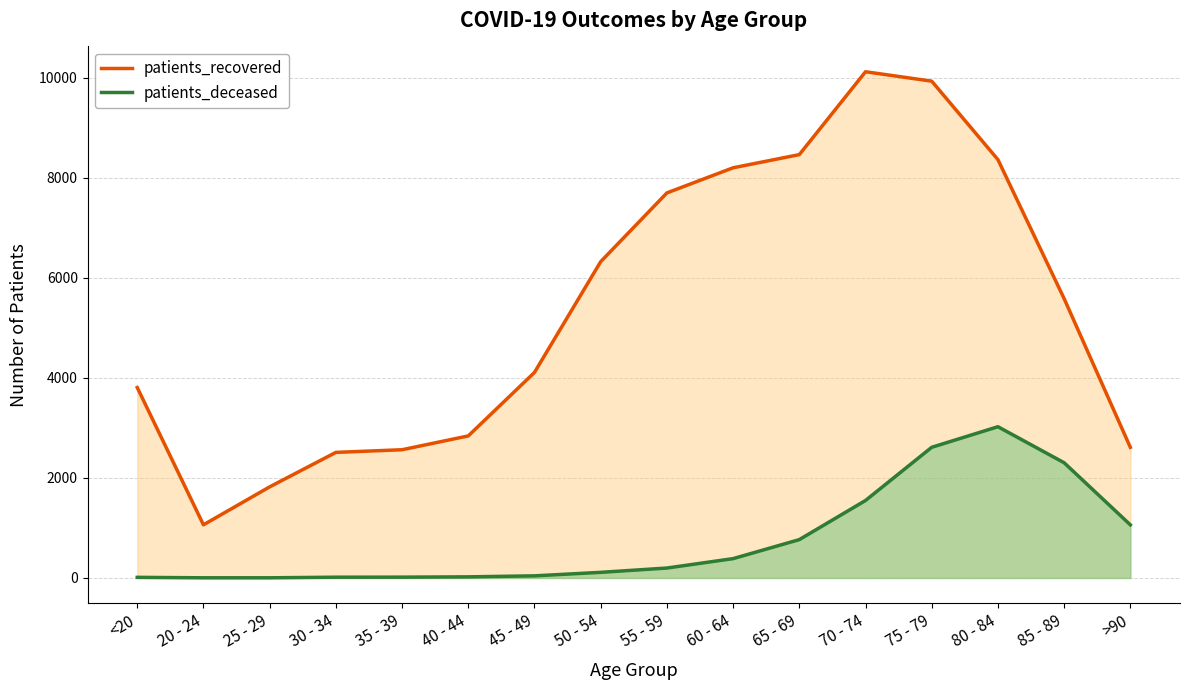

Where is the first local maximum for patients_recovered?

70 - 74